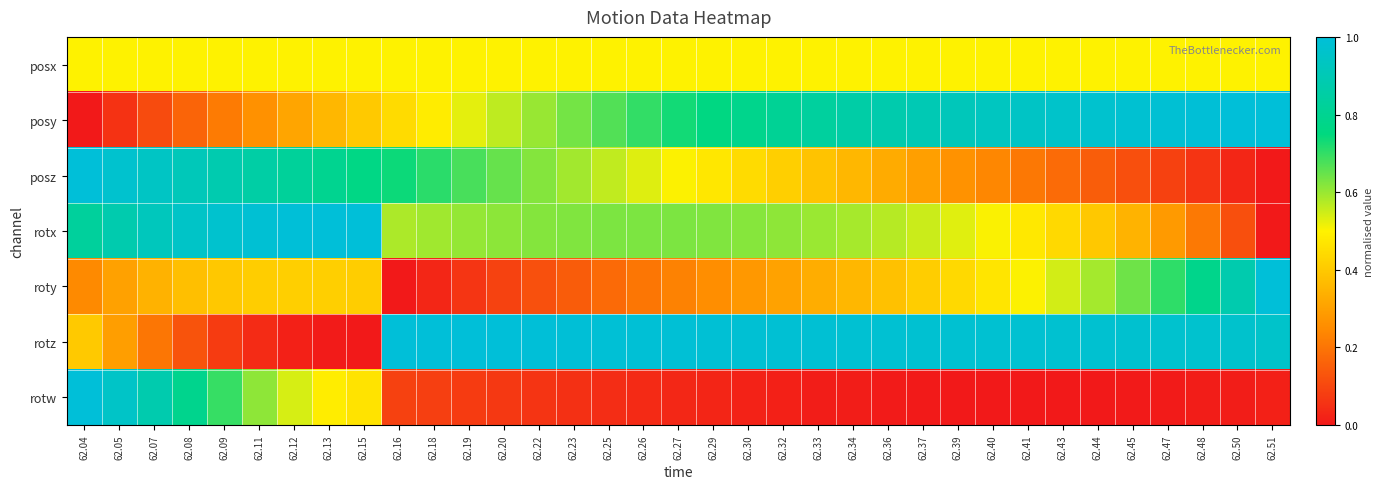

Reading right to left, extract all data points from this chart.

posx: 62.51=0.5	62.50=0.5	62.48=0.5	62.47=0.5	62.45=0.5	62.44=0.5	62.43=0.5	62.41=0.5	62.40=0.5	62.39=0.5	62.37=0.5	62.36=0.5	62.34=0.5	62.33=0.5	62.32=0.5	62.30=0.5	62.29=0.5	62.27=0.5	62.26=0.5	62.25=0.5	62.23=0.5	62.22=0.5	62.20=0.5	62.19=0.5	62.18=0.5	62.16=0.5	62.15=0.5	62.13=0.5	62.12=0.5	62.11=0.5	62.09=0.5	62.08=0.5	62.07=0.5	62.05=0.5	62.04=0.5
posy: 62.51=1.0	62.50=1.0	62.48=1.0	62.47=1.0	62.45=1.0	62.44=1.0	62.43=1.0	62.41=0.9	62.40=0.9	62.39=0.9	62.37=0.9	62.36=0.9	62.34=0.9	62.33=0.8	62.32=0.8	62.30=0.8	62.29=0.8	62.27=0.7	62.26=0.7	62.25=0.7	62.23=0.6	62.22=0.6	62.20=0.6	62.19=0.5	62.18=0.5	62.16=0.4	62.15=0.4	62.13=0.4	62.12=0.3	62.11=0.3	62.09=0.2	62.08=0.2	62.07=0.1	62.05=0.1	62.04=0.0
posz: 62.51=0.0	62.50=0.0	62.48=0.1	62.47=0.1	62.45=0.1	62.44=0.1	62.43=0.2	62.41=0.2	62.40=0.2	62.39=0.3	62.37=0.3	62.36=0.3	62.34=0.4	62.33=0.4	62.32=0.4	62.30=0.4	62.29=0.5	62.27=0.5	62.26=0.5	62.25=0.6	62.23=0.6	62.22=0.6	62.20=0.6	62.19=0.7	62.18=0.7	62.16=0.7	62.15=0.8	62.13=0.8	62.12=0.8	62.11=0.9	62.09=0.9	62.08=0.9	62.07=0.9	62.05=1.0	62.04=1.0
rotx: 62.51=0.0	62.50=0.1	62.48=0.2	62.47=0.3	62.45=0.3	62.44=0.4	62.43=0.4	62.41=0.5	62.40=0.5	62.39=0.5	62.37=0.6	62.36=0.6	62.34=0.6	62.33=0.6	62.32=0.6	62.30=0.6	62.29=0.6	62.27=0.6	62.26=0.6	62.25=0.6	62.23=0.6	62.22=0.6	62.20=0.6	62.19=0.6	62.18=0.6	62.16=0.6	62.15=1.0	62.13=1.0	62.12=1.0	62.11=1.0	62.09=1.0	62.08=1.0	62.07=0.9	62.05=0.9	62.04=0.8
roty: 62.51=1.0	62.50=0.9	62.48=0.8	62.47=0.7	62.45=0.6	62.44=0.6	62.43=0.5	62.41=0.5	62.40=0.5	62.39=0.4	62.37=0.4	62.36=0.4	62.34=0.4	62.33=0.3	62.32=0.3	62.30=0.3	62.29=0.3	62.27=0.2	62.26=0.2	62.25=0.2	62.23=0.1	62.22=0.1	62.20=0.1	62.19=0.1	62.18=0.0	62.16=0.0	62.15=0.4	62.13=0.4	62.12=0.4	62.11=0.4	62.09=0.4	62.08=0.4	62.07=0.3	62.05=0.3	62.04=0.2
rotz: 62.51=1.0	62.50=1.0	62.48=1.0	62.47=1.0	62.45=1.0	62.44=1.0	62.43=1.0	62.41=1.0	62.40=1.0	62.39=1.0	62.37=1.0	62.36=1.0	62.34=1.0	62.33=1.0	62.32=1.0	62.30=1.0	62.29=1.0	62.27=1.0	62.26=1.0	62.25=1.0	62.23=1.0	62.22=1.0	62.20=1.0	62.19=1.0	62.18=1.0	62.16=1.0	62.15=0.0	62.13=0.0	62.12=0.0	62.11=0.0	62.09=0.1	62.08=0.1	62.07=0.2	62.05=0.3	62.04=0.4
rotw: 62.51=0.0	62.50=0.0	62.48=0.0	62.47=0.0	62.45=0.0	62.44=0.0	62.43=0.0	62.41=0.0	62.40=0.0	62.39=0.0	62.37=0.0	62.36=0.0	62.34=0.0	62.33=0.0	62.32=0.0	62.30=0.0	62.29=0.0	62.27=0.0	62.26=0.0	62.25=0.0	62.23=0.1	62.22=0.1	62.20=0.1	62.19=0.1	62.18=0.1	62.16=0.1	62.15=0.5	62.13=0.5	62.12=0.5	62.11=0.6	62.09=0.7	62.08=0.8	62.07=0.9	62.05=1.0	62.04=1.0